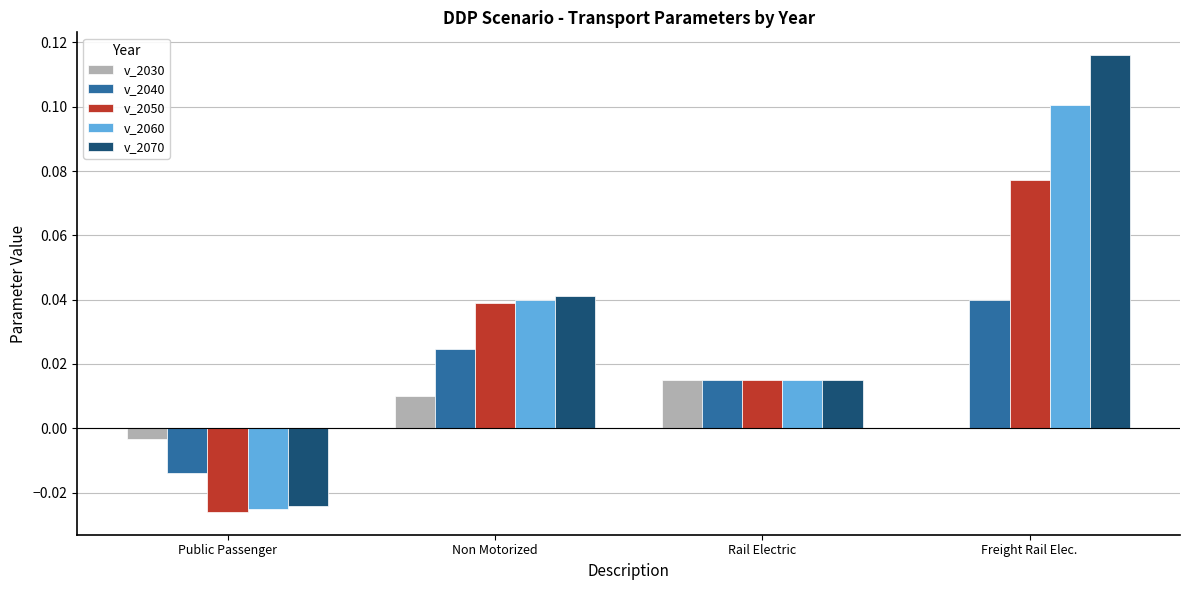

The value of v_2040 at Non Motorized is 0.0. True or false?

True